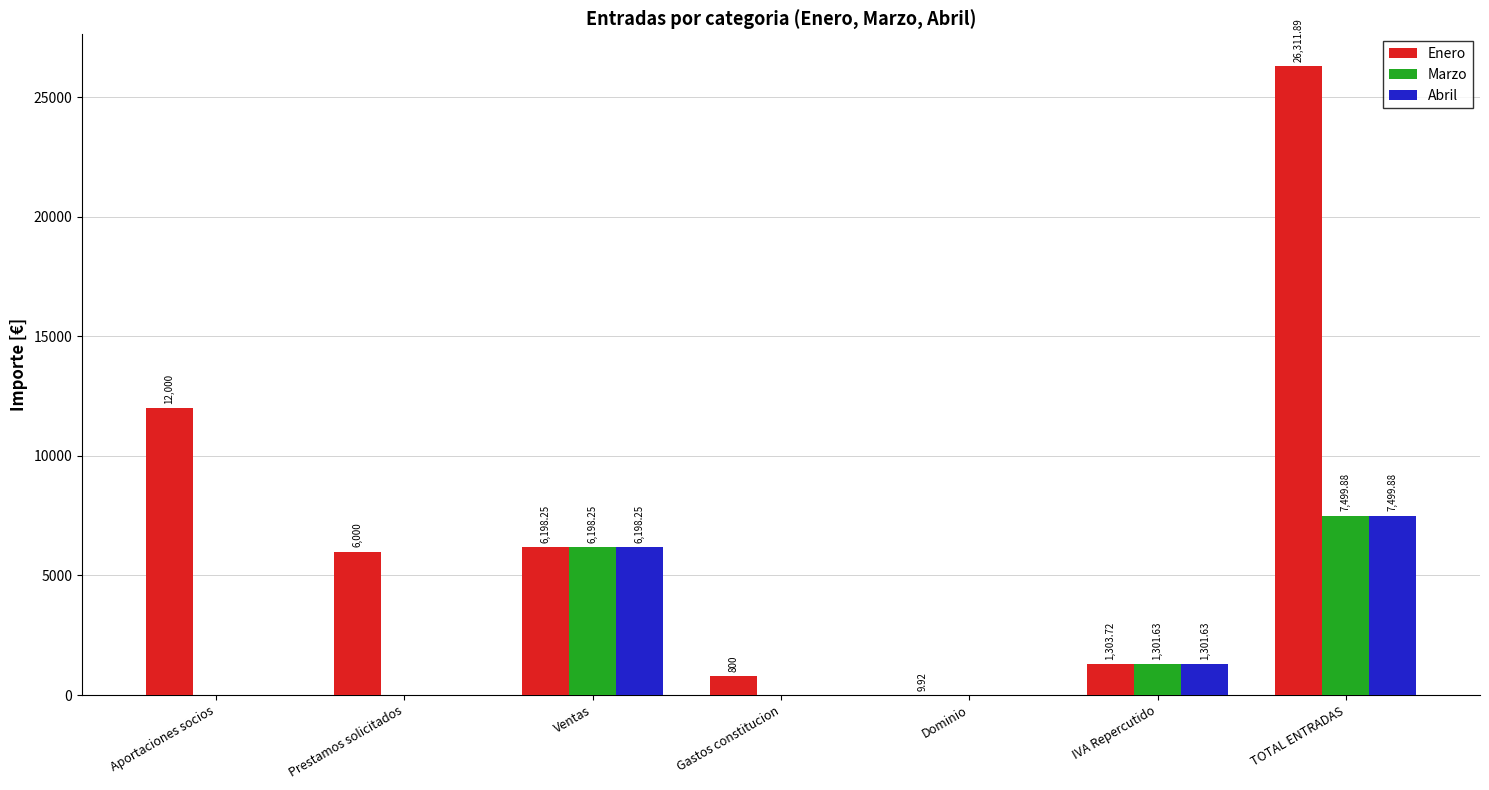

The Marzo series shows 5094.8 at TOTAL ENTRADAS. True or false?

False